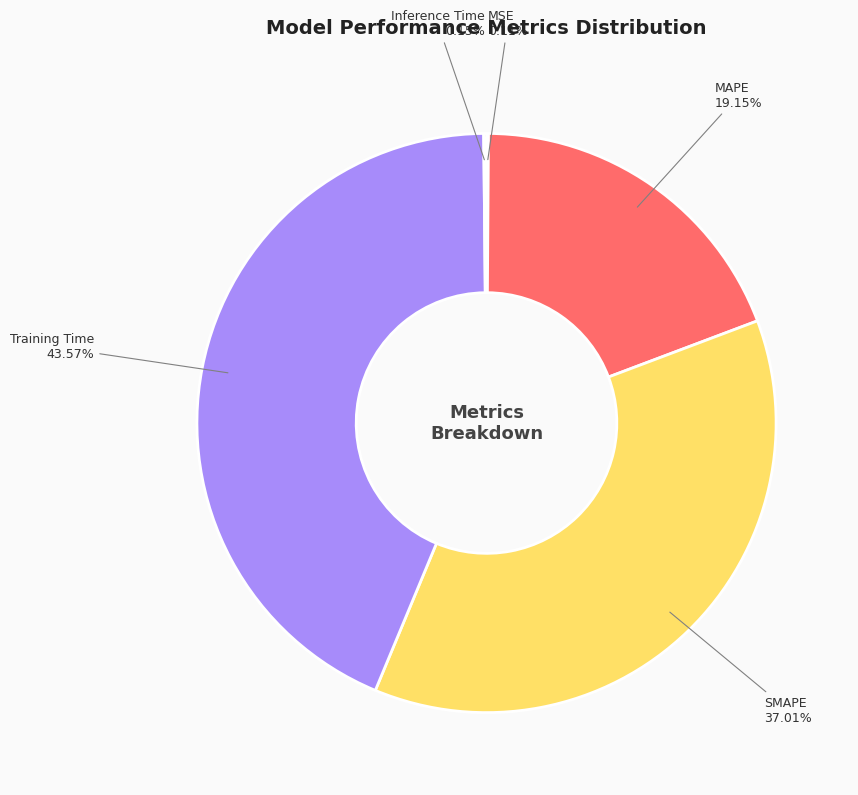

What percentage is the SMAPE slice, to the nearest percent?

37%